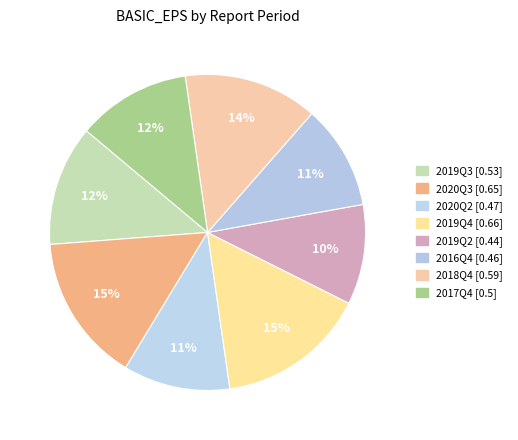

Which slice is the smallest?

2019Q2